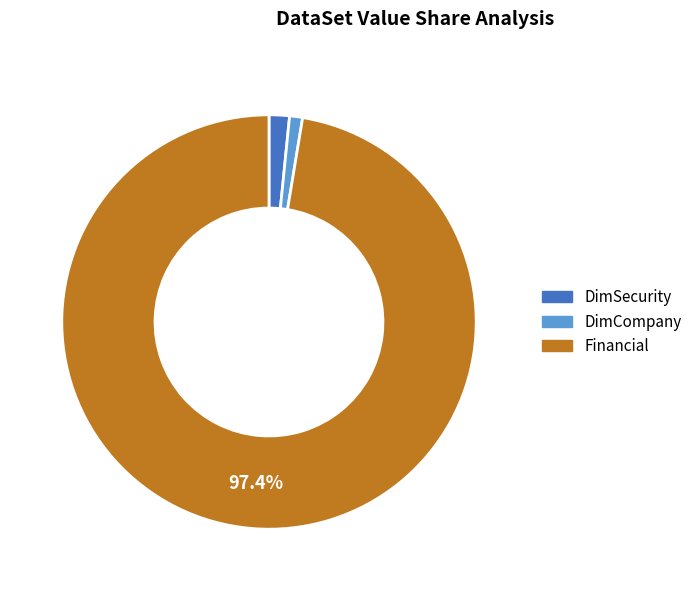

True or false: DimCompany accounts for 12% of the total.

False